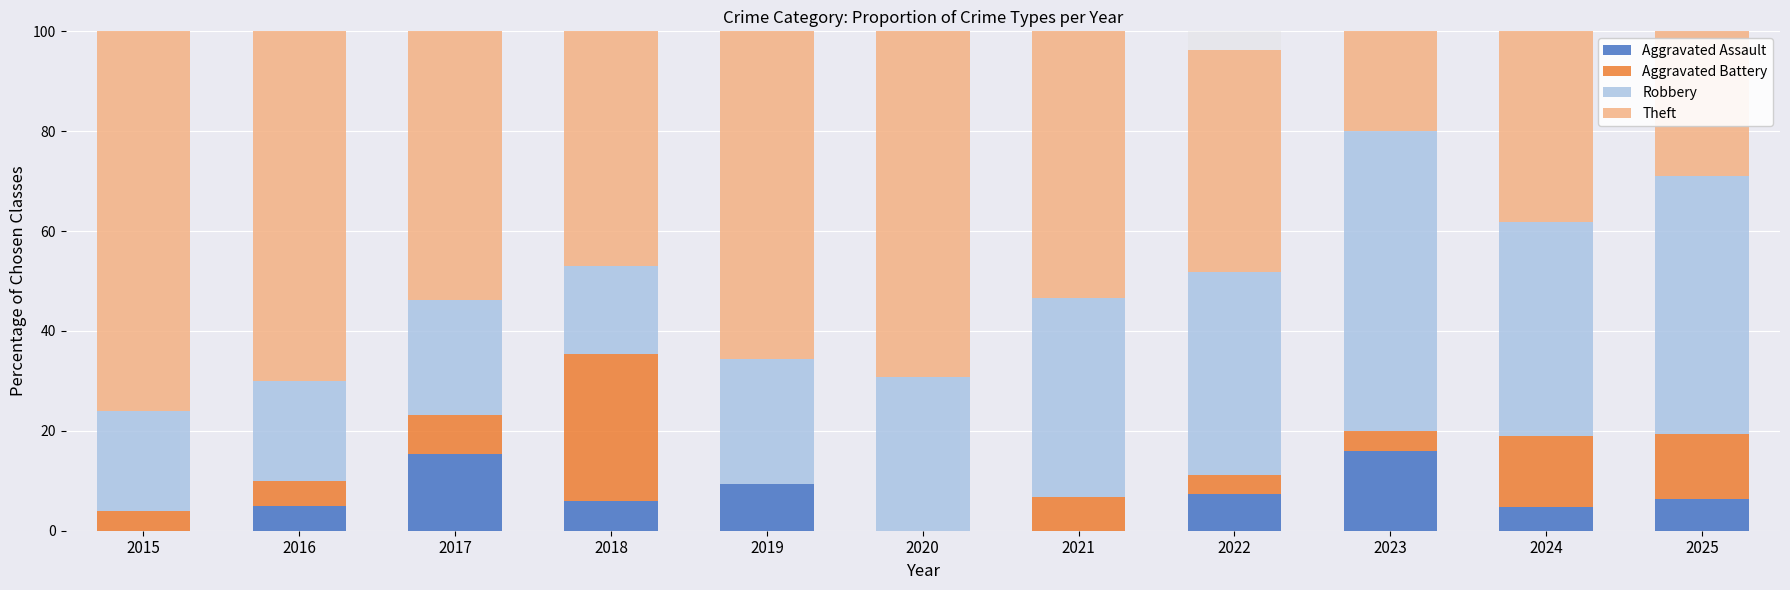

What is the difference between the maximum and minimum values in the Robbery series?

42.4